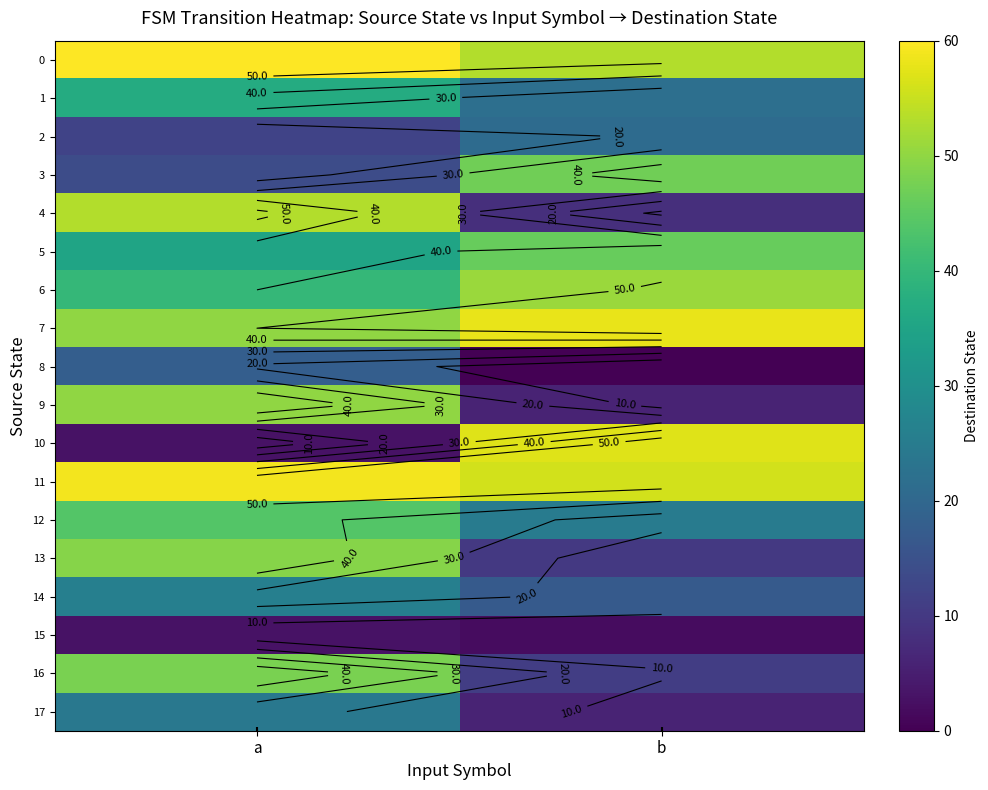

How many positive values does the 8 series have?

1